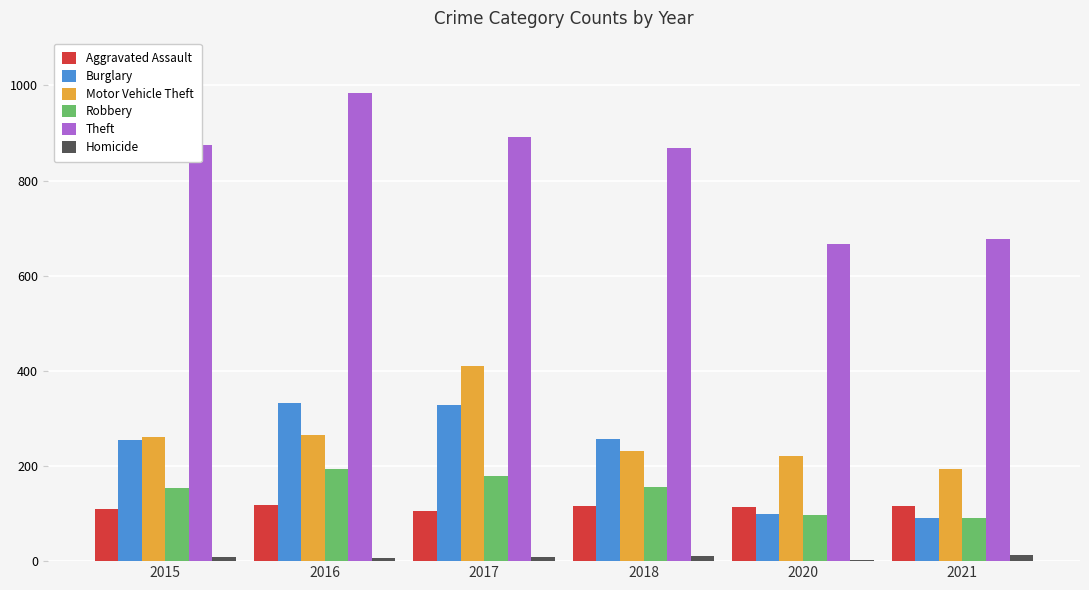

How many groups of bars are there?

6